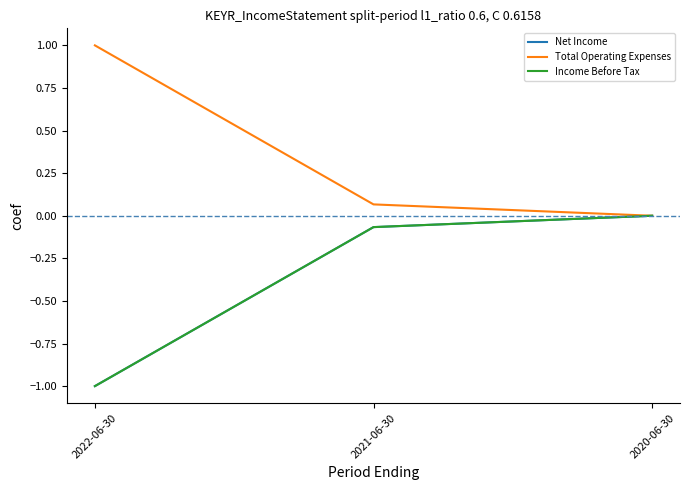

Read the Income Before Tax value at 2022-06-30.

-1.0